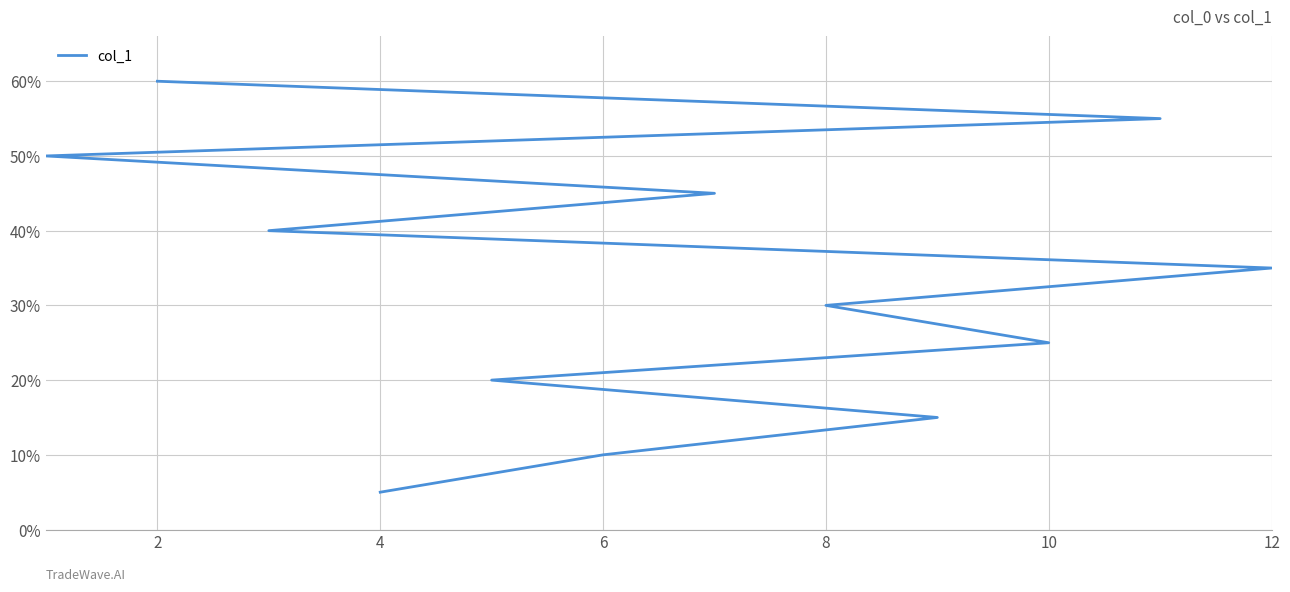

What is the minimum value shown in the chart?

1